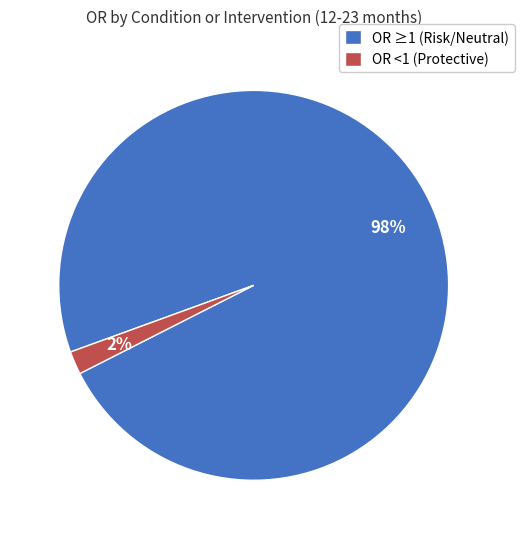

How many slices are in this pie chart?

2